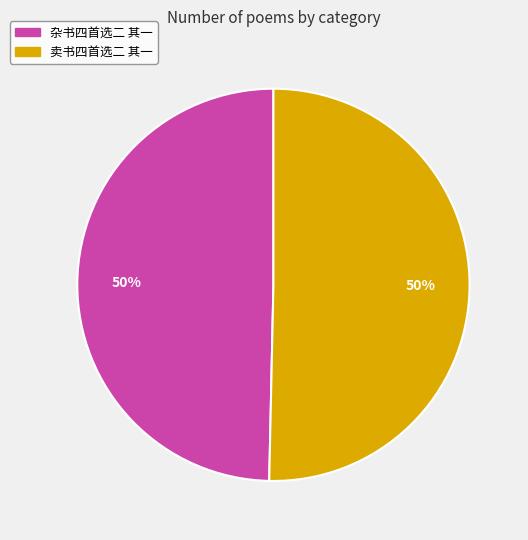

Combined, do 卖书四首选二 其一 and 杂书四首选二 其一 account for over 50%?

Yes